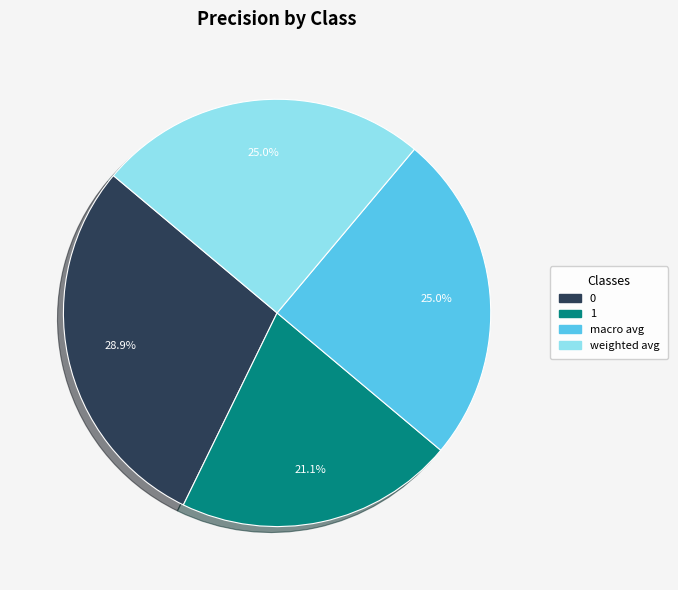

True or false: 0 accounts for 29% of the total.

True